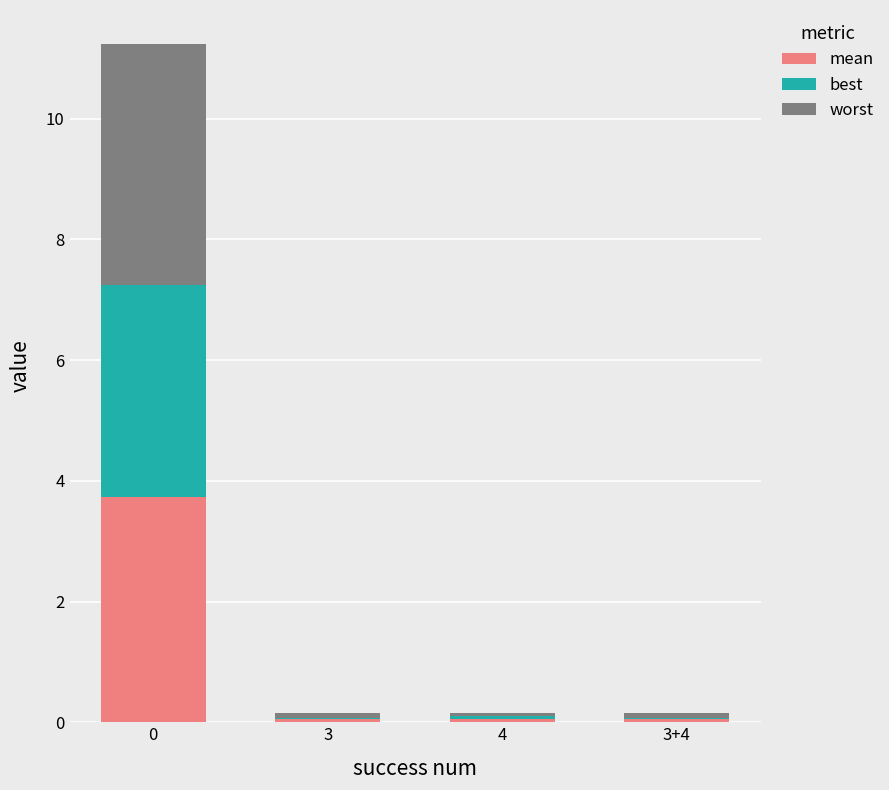

Are the bars horizontal?

No